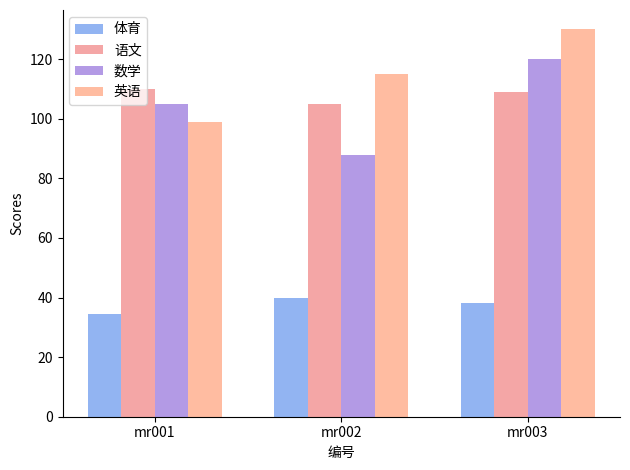

Between mr002 and mr001, which is larger?

mr002